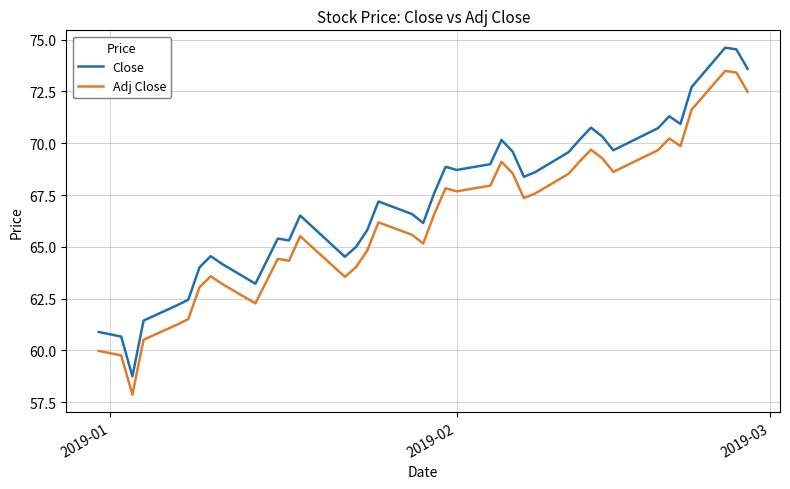

True or false: Close and Adj Close cross at least once.

False